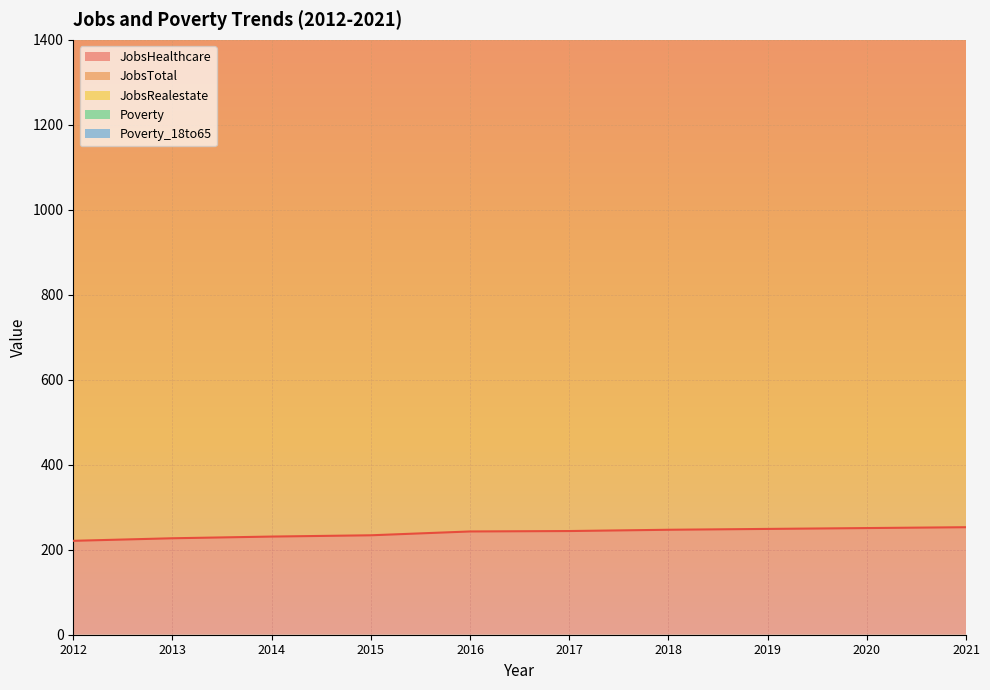

Between 2012 and 2014, which is larger?

2014